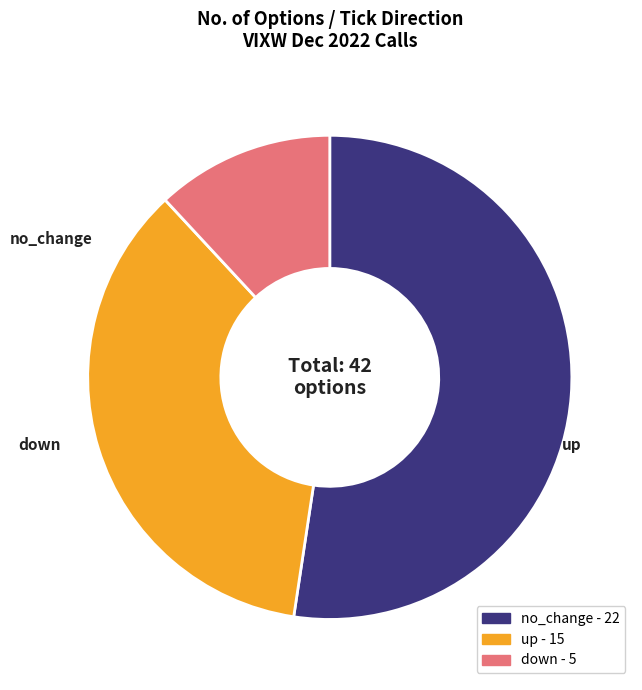

True or false: down accounts for 1% of the total.

False